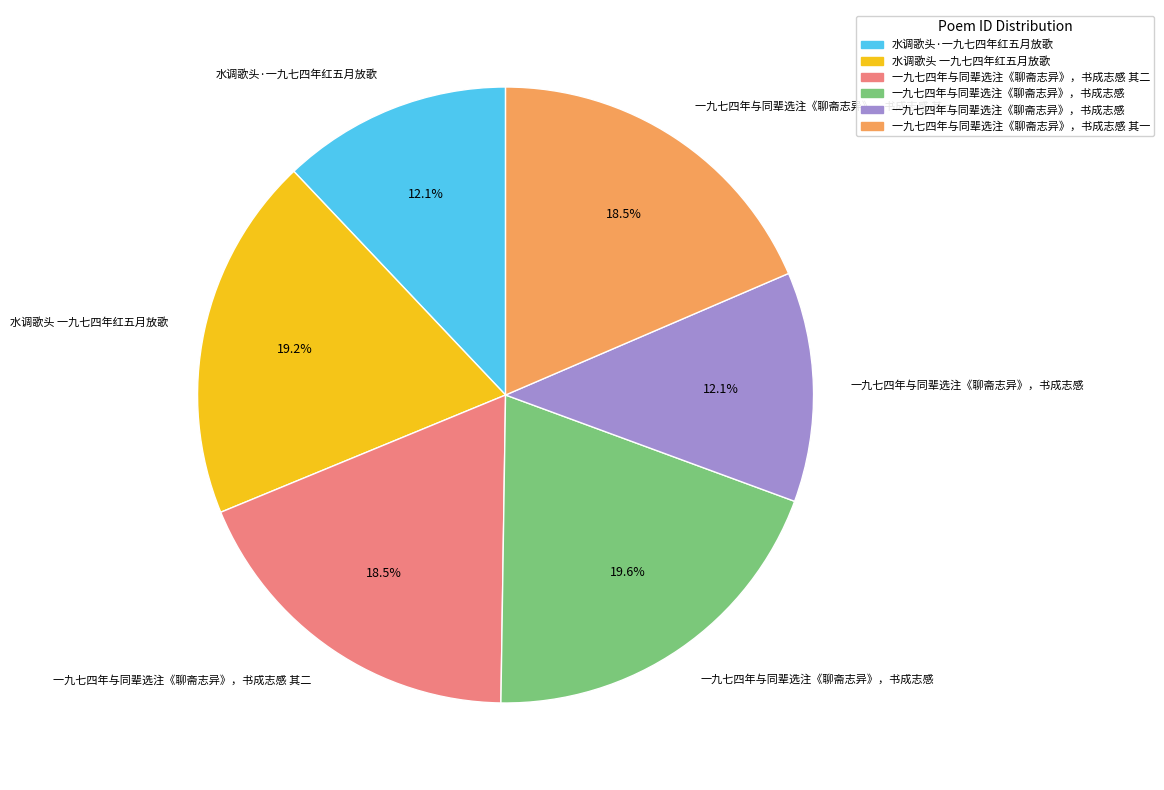

Does any single category account for the majority?

No